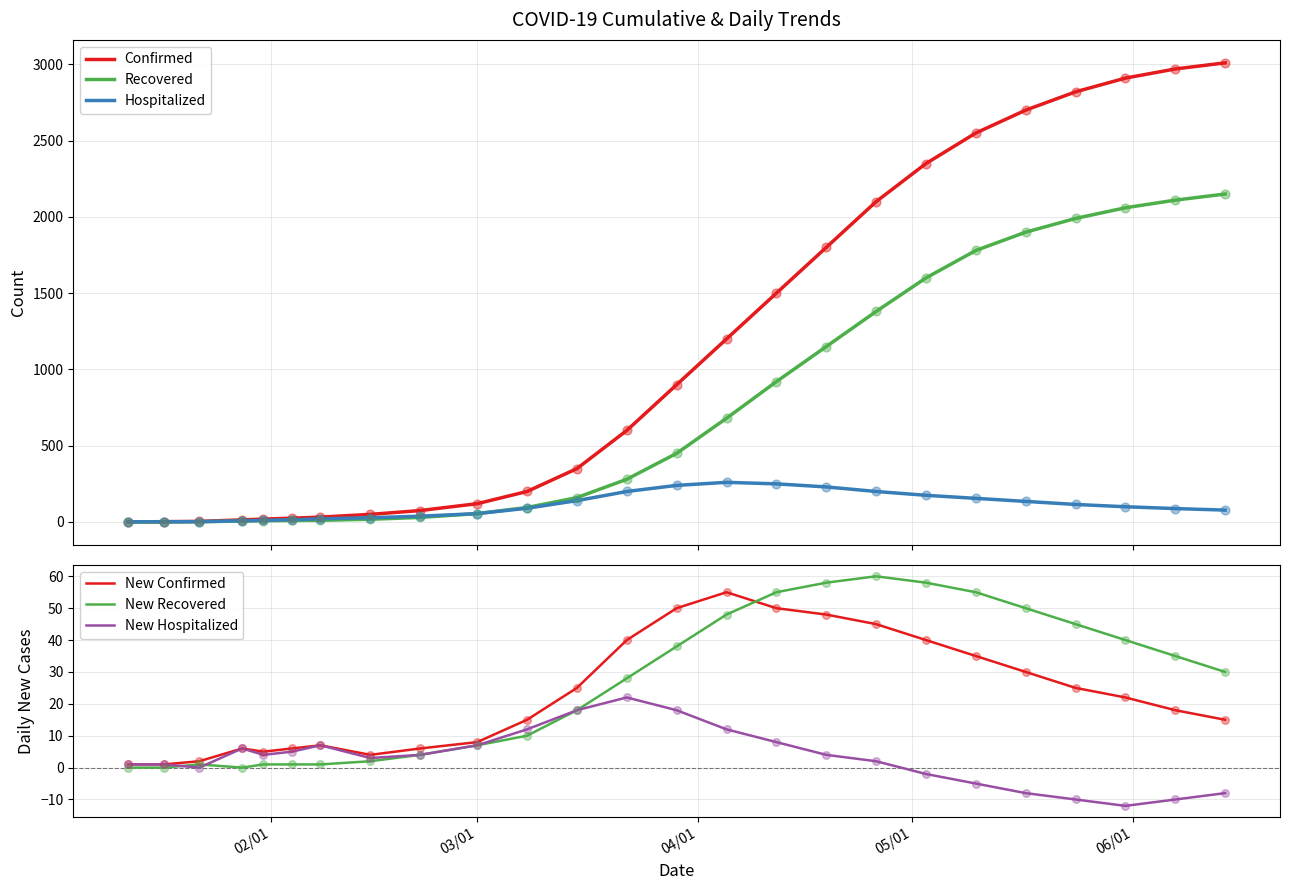

What are all the series names shown in the legend?

Confirmed, Recovered, Hospitalized, New Confirmed, New Recovered, New Hospitalized